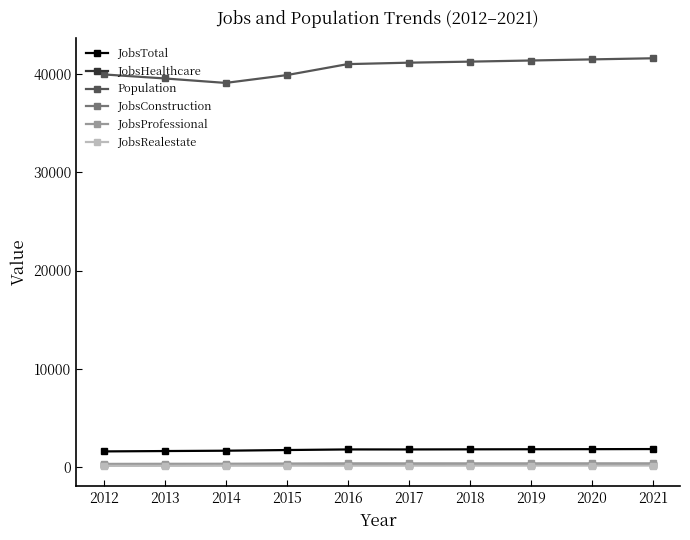

True or false: JobsProfessional has more than 0 interior local peaks.

True